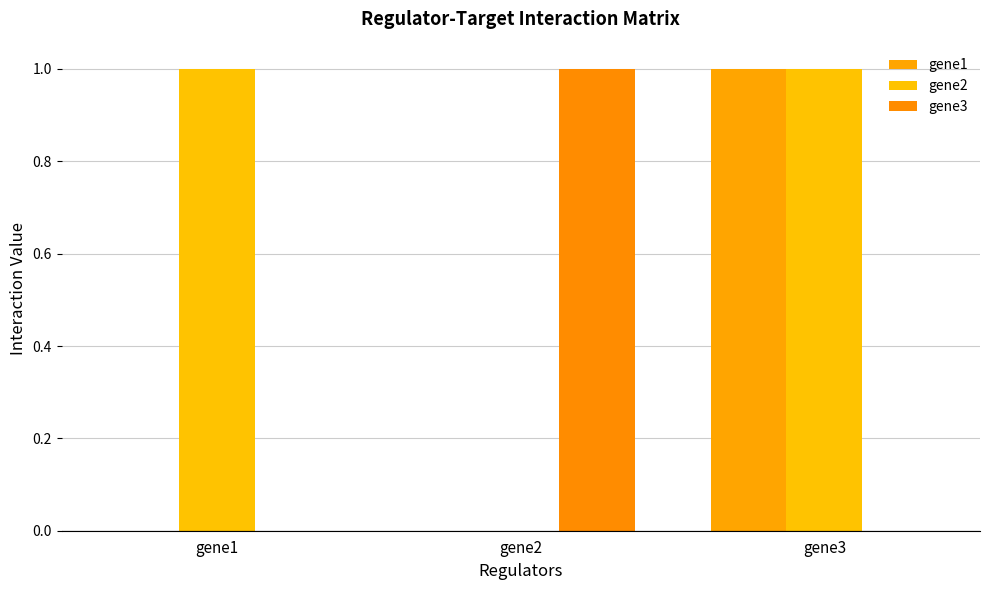

Reading right to left, what are all the values shown in this chart?

gene1: gene3=1	gene2=0	gene1=0
gene2: gene3=1	gene2=0	gene1=1
gene3: gene3=0	gene2=1	gene1=0